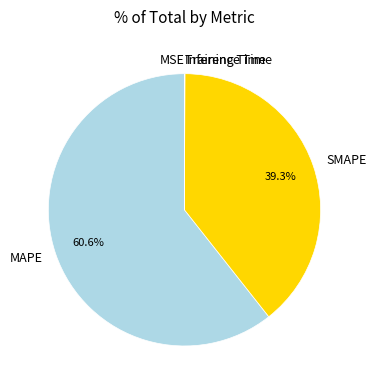

Does any single category account for the majority?

Yes